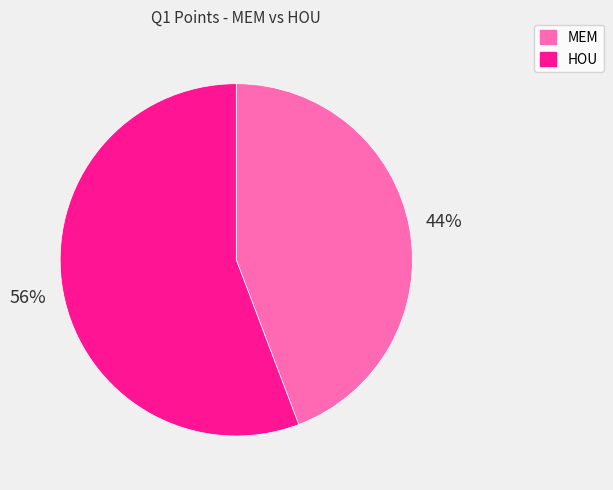

Which slice is the smallest?

MEM